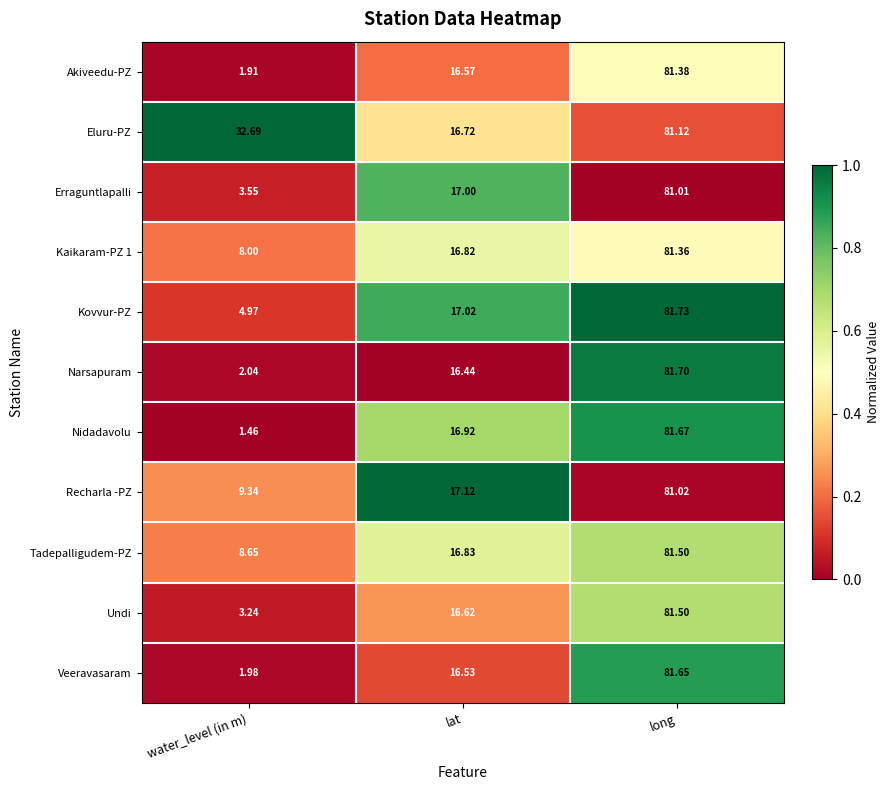

How many series are shown in this chart?

11